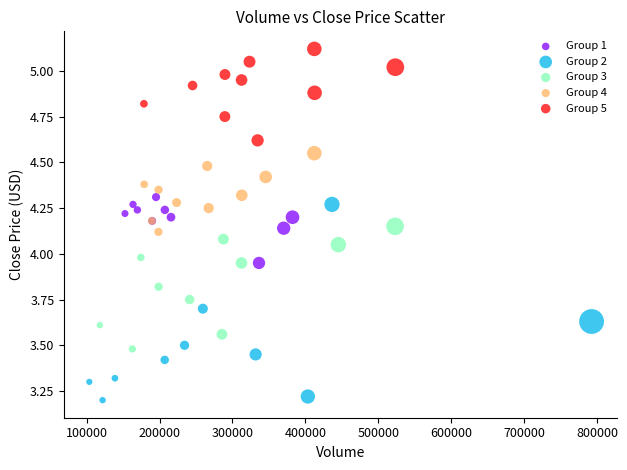

Which series reaches the minimum Y coordinate?

Group 2